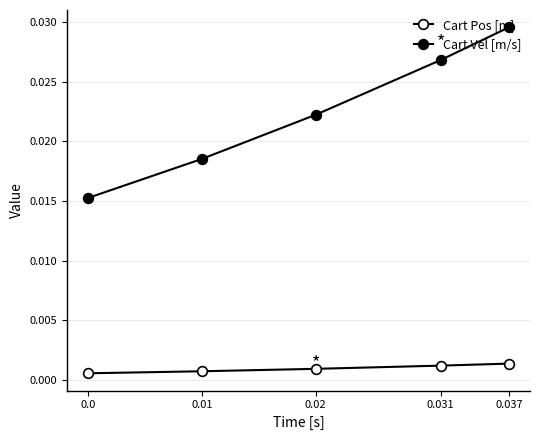

How many Cart Pos [m] values are between 0 and 1?

5